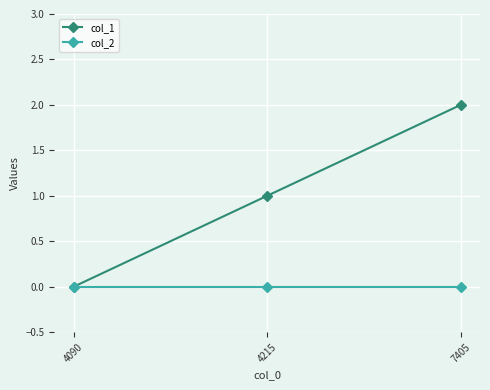

What are all the series names shown in the legend?

col_1, col_2